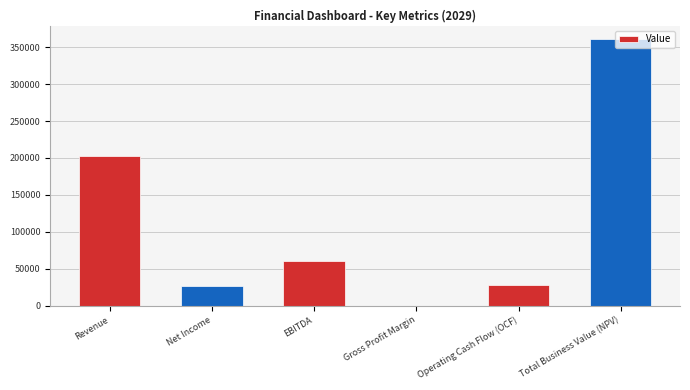

What is the sum of the values at EBITDA and Total Business Value (NPV)?

421878.0